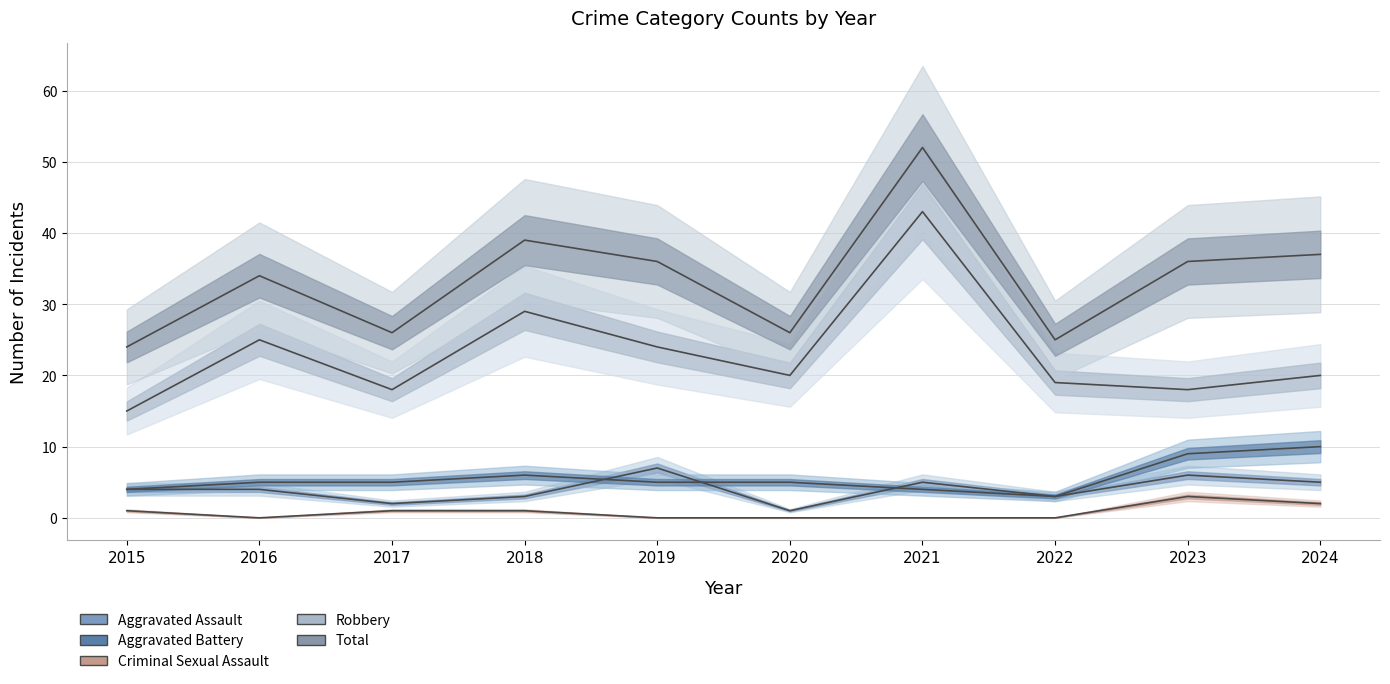

At how many categories does at least one series exceed 22?

10